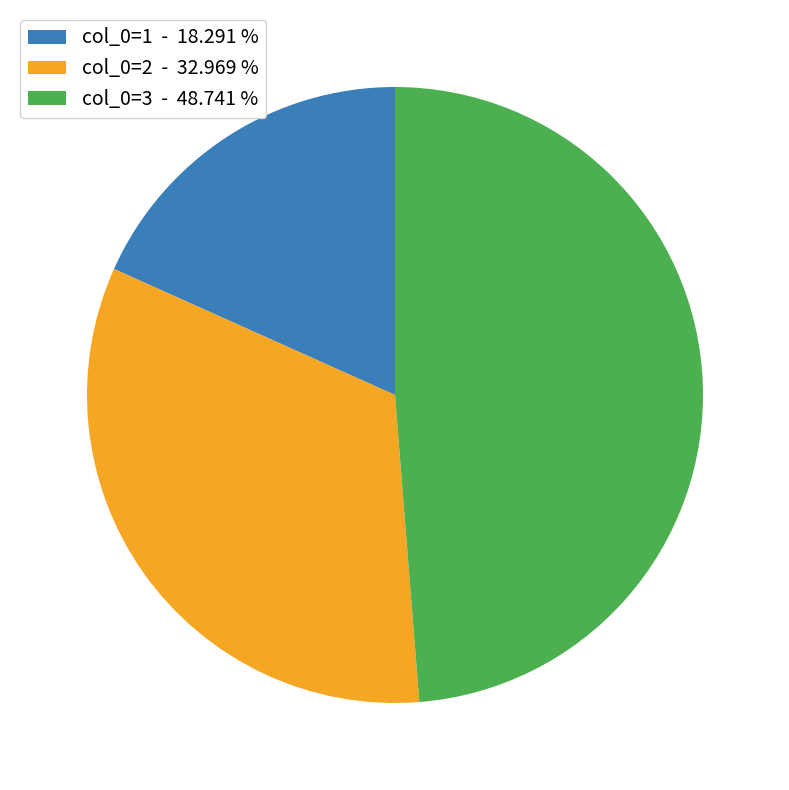

Which category has the biggest portion of the pie?

col_0=3 - 48.741 %